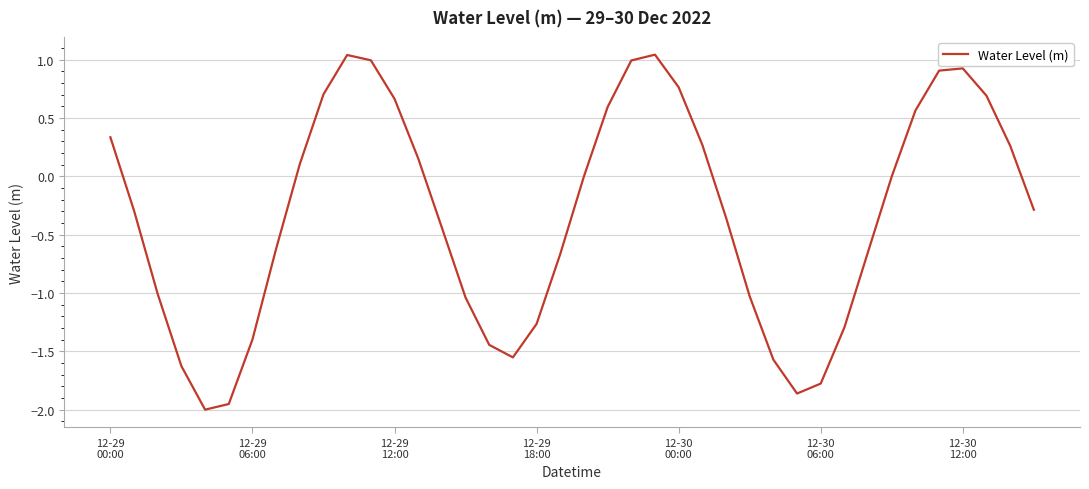

What is the difference between the maximum and minimum values?

3.0